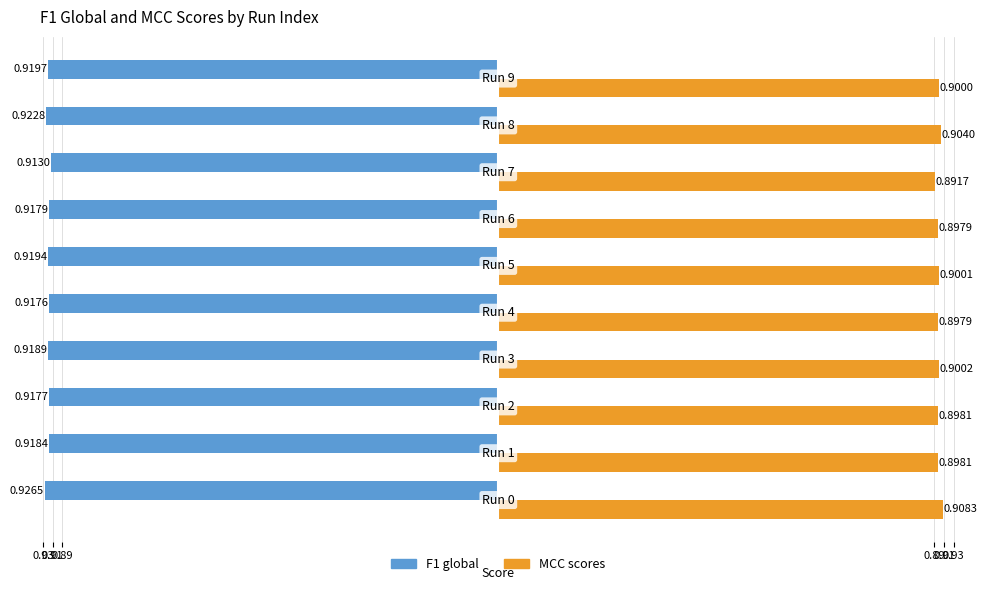

What are all the series names shown in the legend?

F1 global, MCC scores